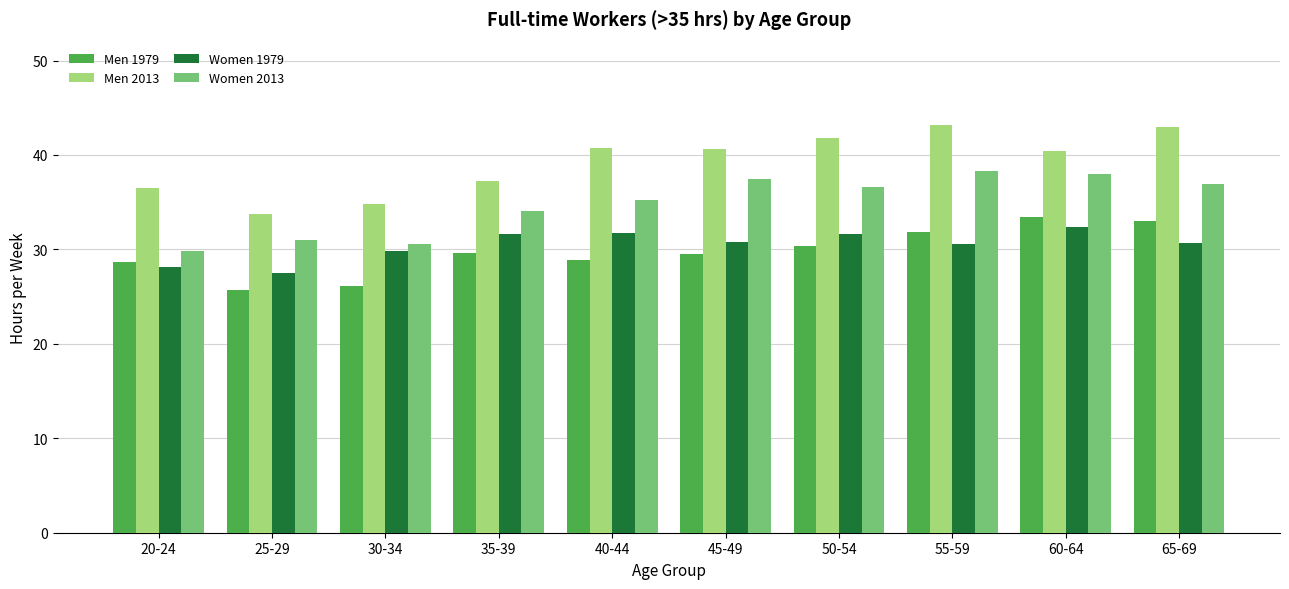

Is it true that Women 1979 equals 31.6 at 50-54?

True